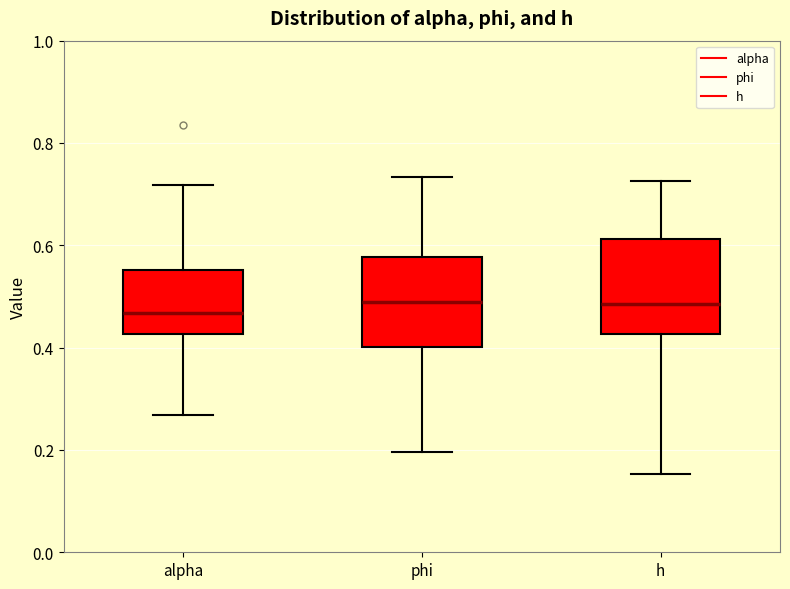

Reading left to right, transcribe this box plot: for each box, give where its median line is, the range the box spans, and where its two whiskers end, as read against the y-axis. The values are not printed on the chart, so give them approximately, as read against the axis.

alpha: median 0.46, box 0.42 to 0.56, whiskers 0.26 to 0.72
phi: median 0.48, box 0.40 to 0.58, whiskers 0.20 to 0.74
h: median 0.48, box 0.42 to 0.62, whiskers 0.16 to 0.72